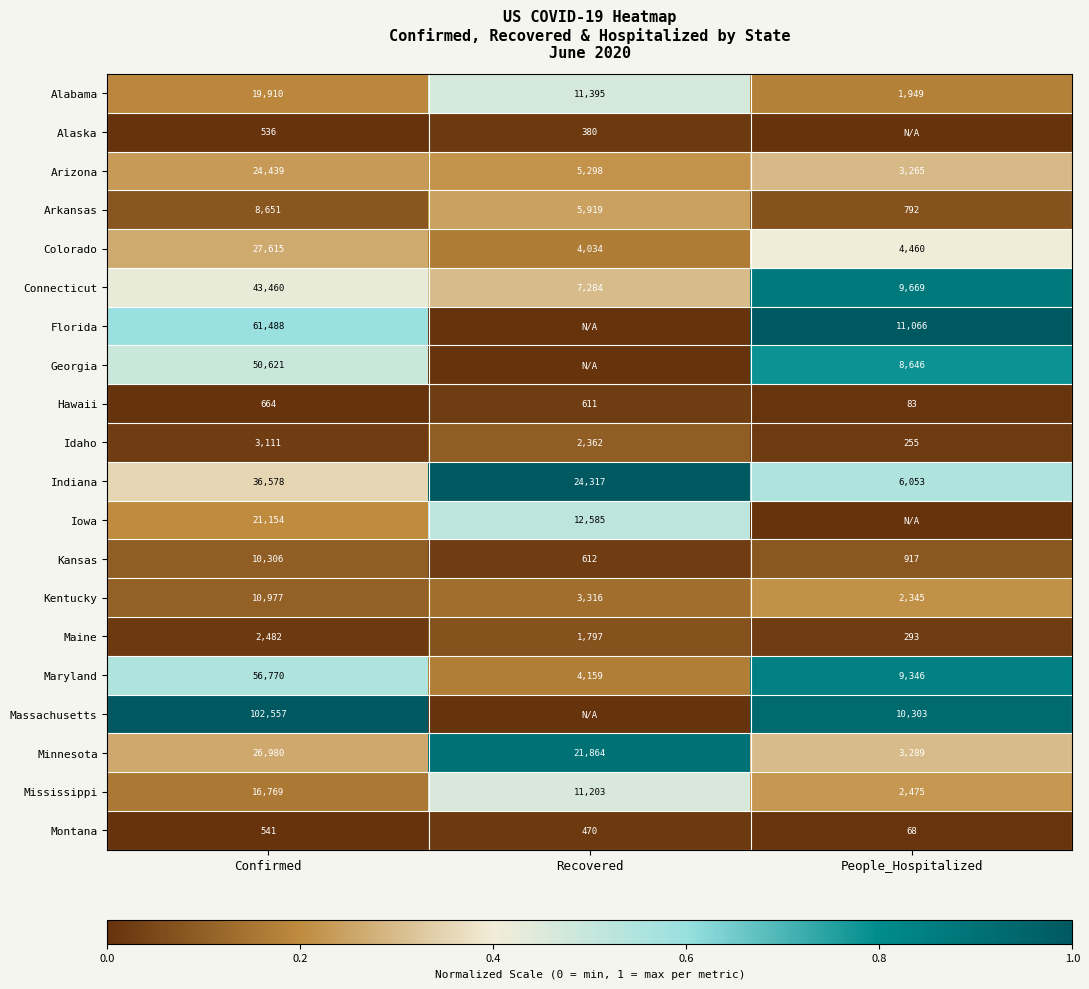

The value of Connecticut at Confirmed is 43460. True or false?

True